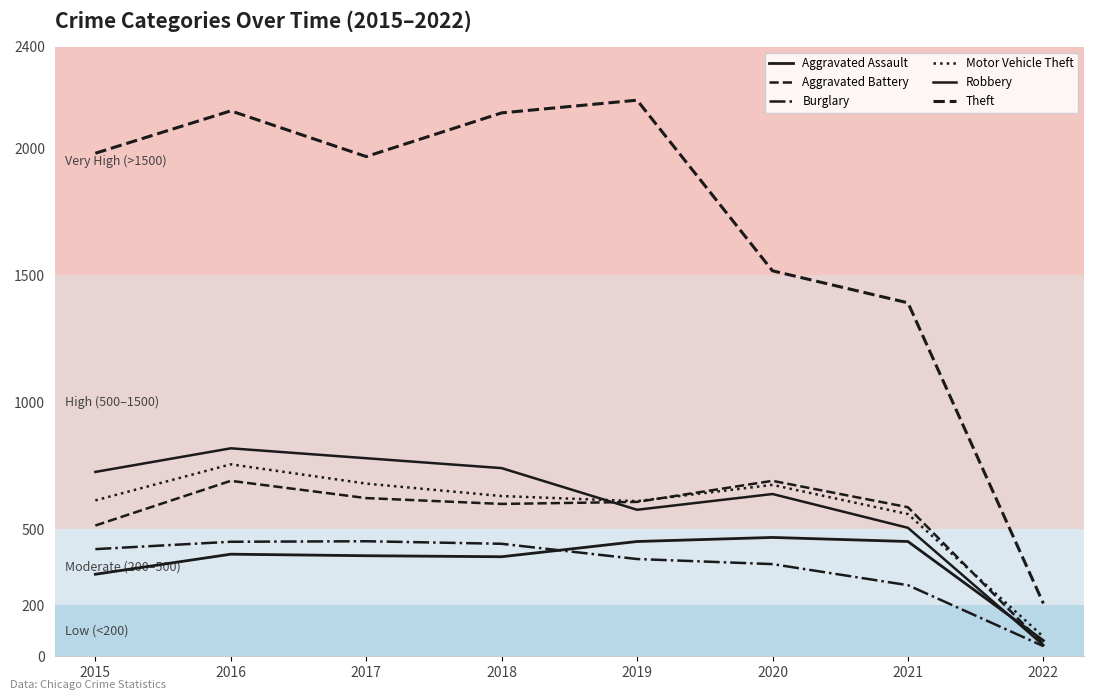

Is this an area chart (filled region under the line)?

No